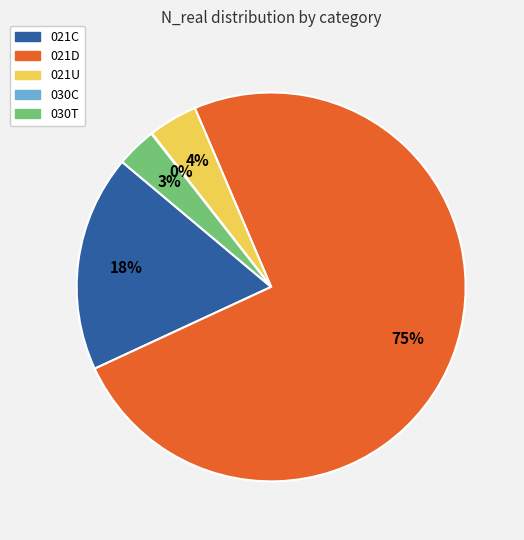

To the nearest percent, what percentage of the pie is 030T?

3%